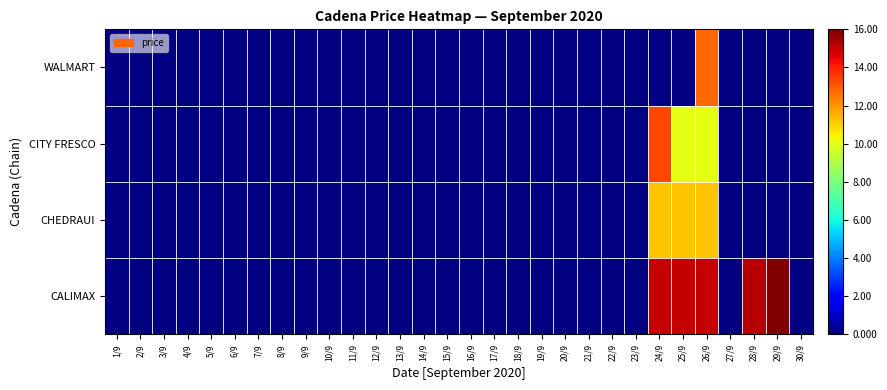

Rank the series by their maximum value, from lowest to highest.

CHEDRAUI, WALMART, CITY FRESCO, CALIMAX